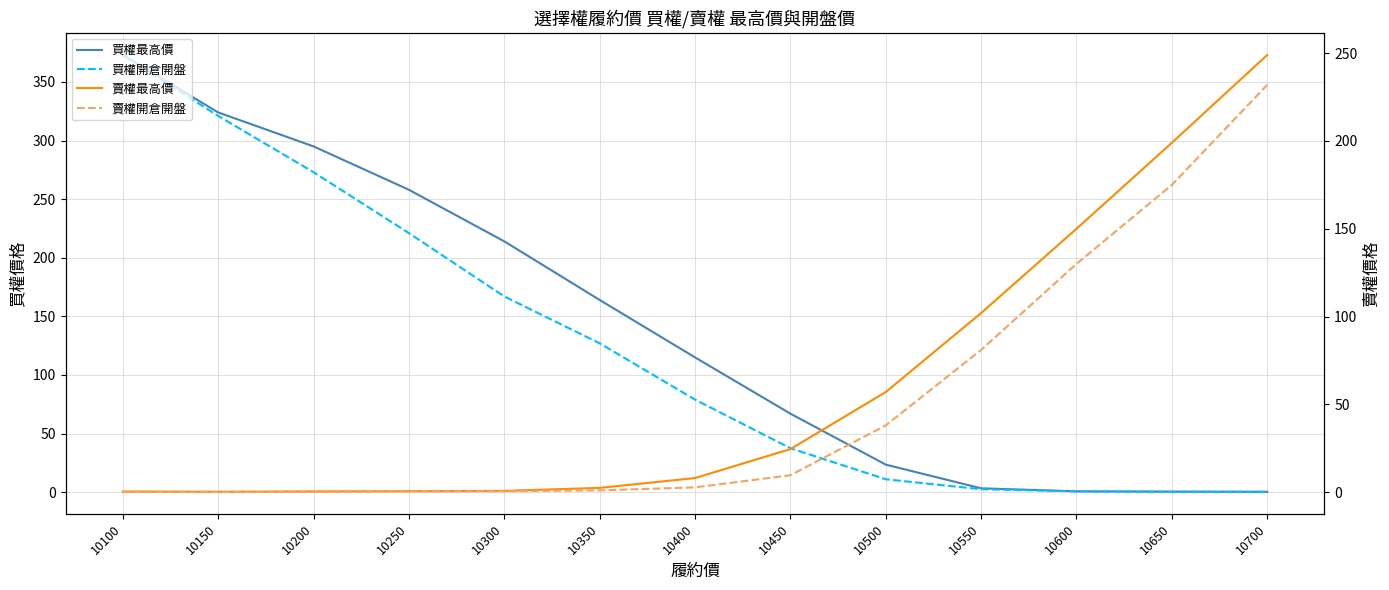

What is the average value of the 賣權開倉開盤 series?

51.6